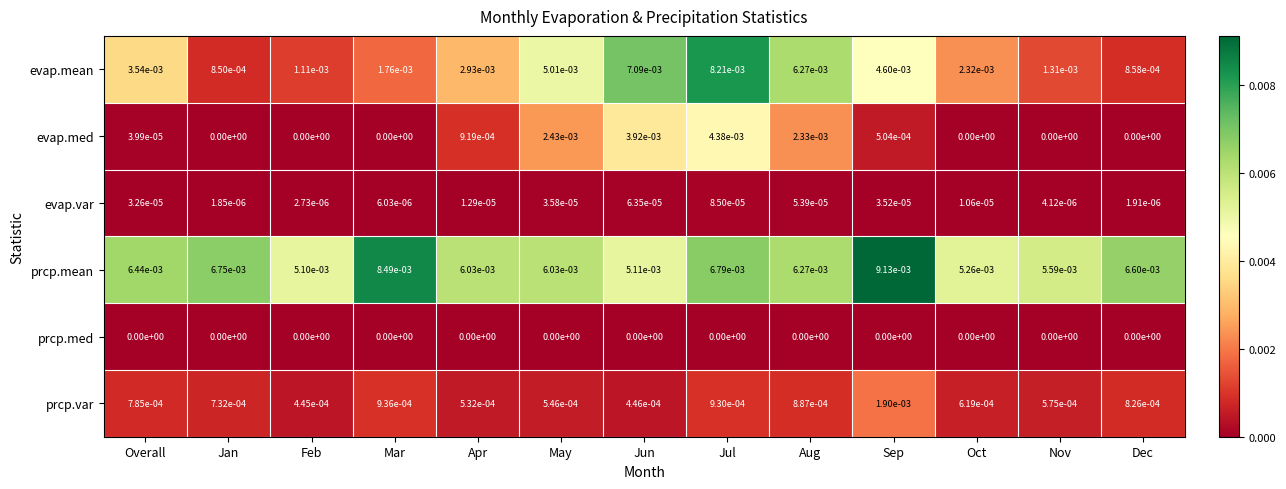

Is the value of evap.med at Mar greater than the value of prcp.var at May?

No